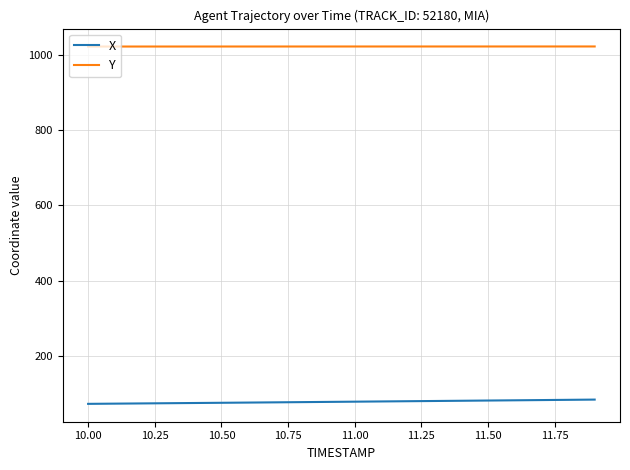

What is the sum of all X values?

1562.2